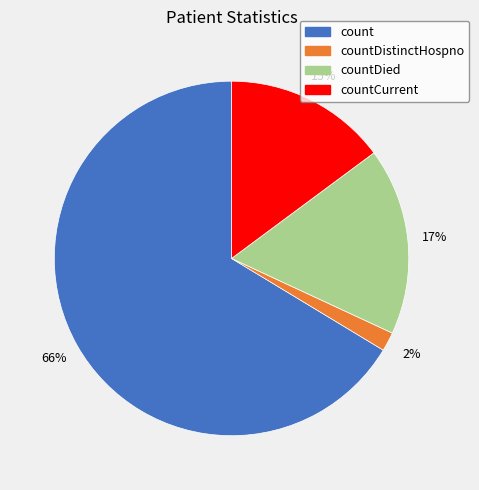

To the nearest percent, what is the combined percentage of count and countDistinctHospno?

68%